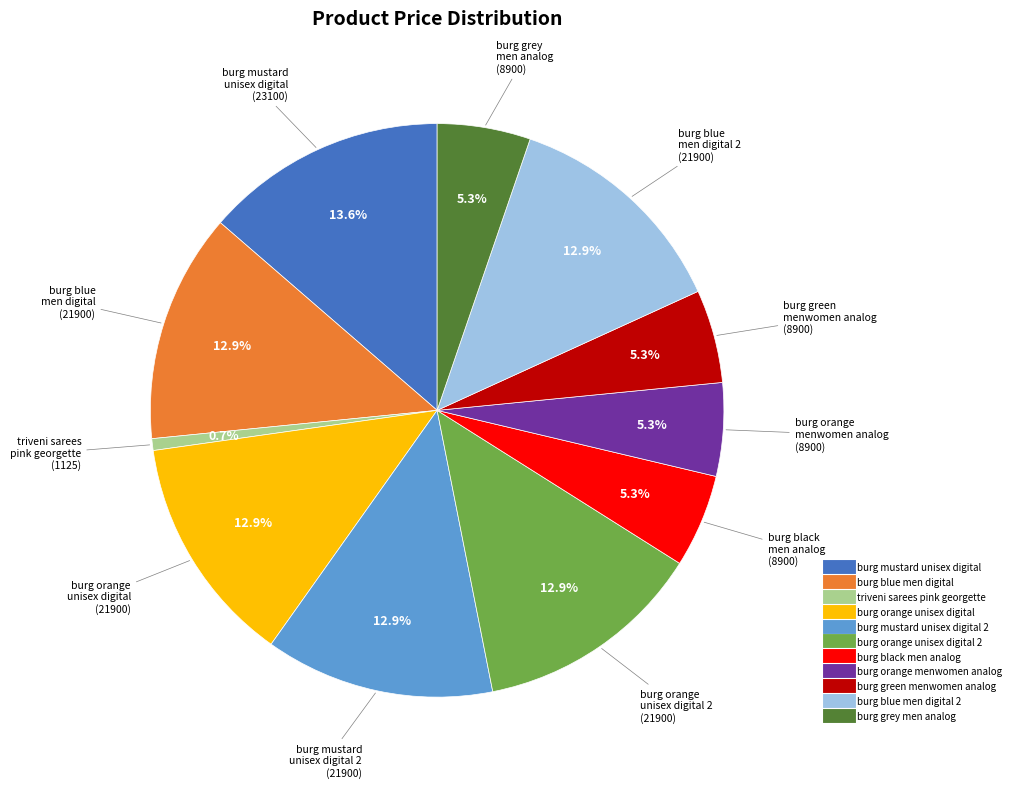

Does any single category account for the majority?

No